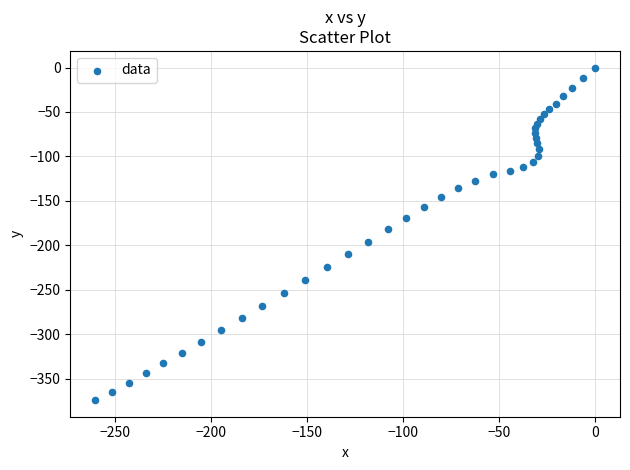

What is the range of X values (max minus min)?

260.4